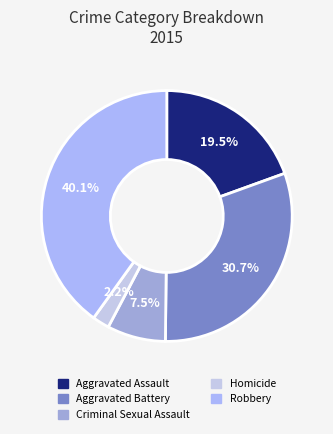

The Criminal Sexual Assault slice represents 8% of the pie. True or false?

True